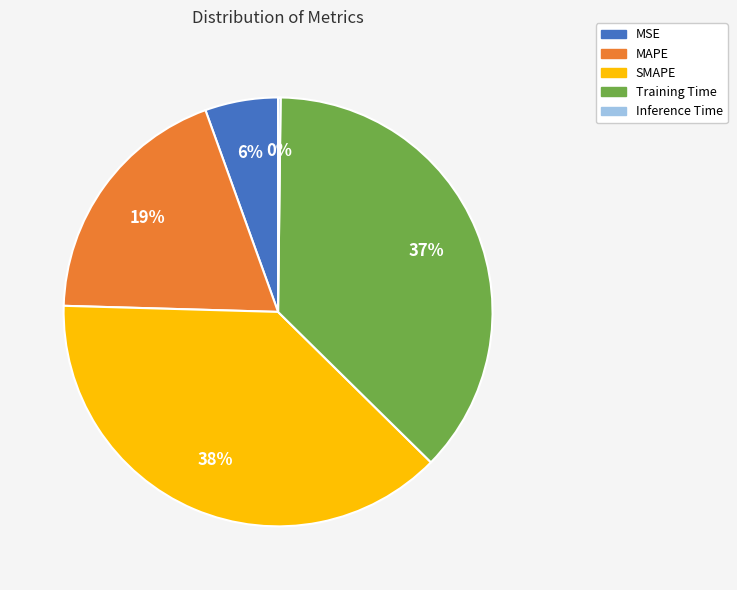

Is Training Time the majority of the pie?

No